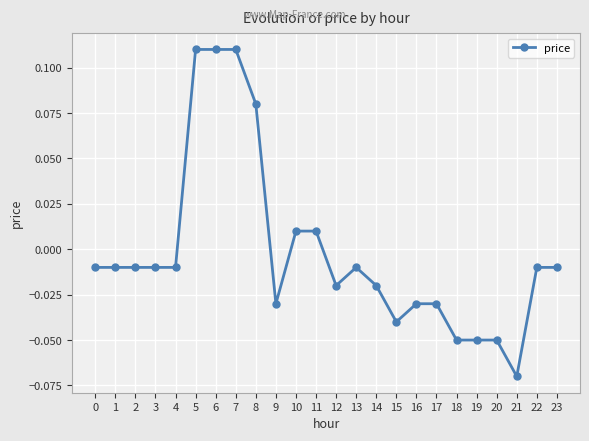

Which has a higher value, 14 or 6?

6